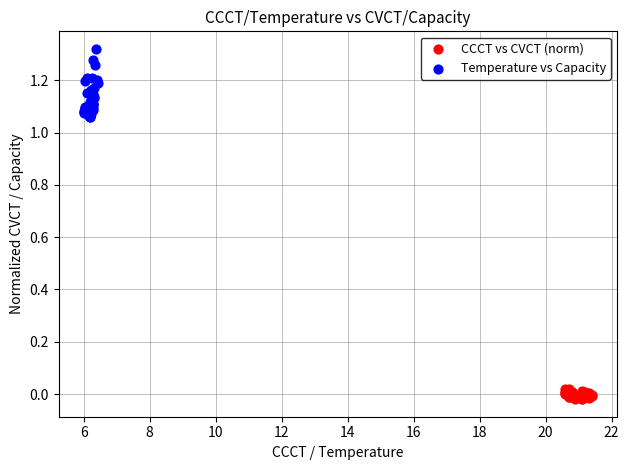

Which series reaches the minimum Y coordinate?

CCCT vs CVCT (norm)